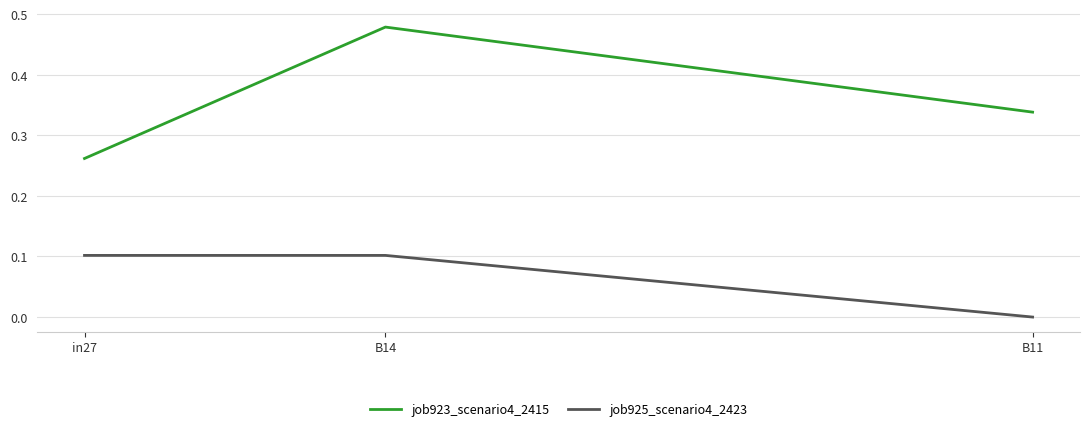

True or false: job923_scenario4_2415 has a value of 0.2 at B11.

False